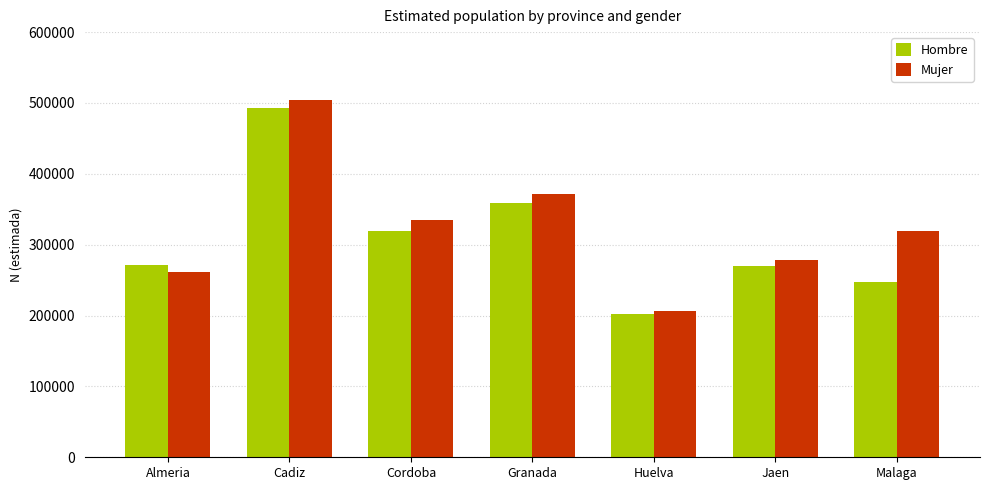

What are all the series names shown in the legend?

Hombre, Mujer